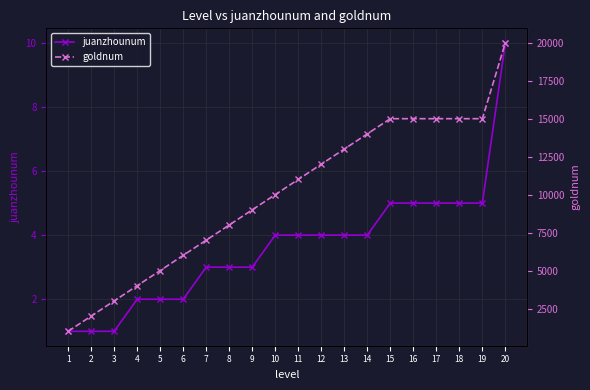

True or false: goldnum has more than 1 points higher than both neighbors.

False